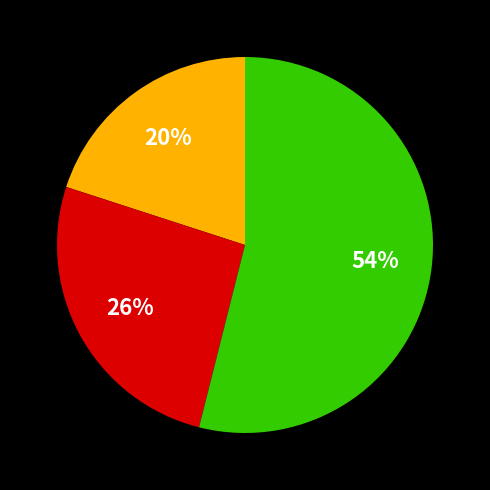

How many segments does this pie chart have?

3